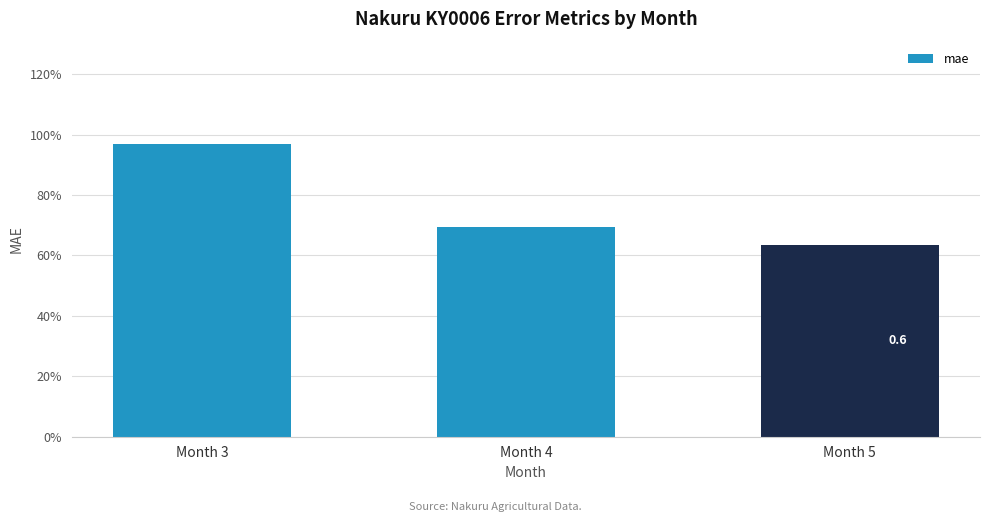

What is the value of the 3rd bar from the left?

0.6